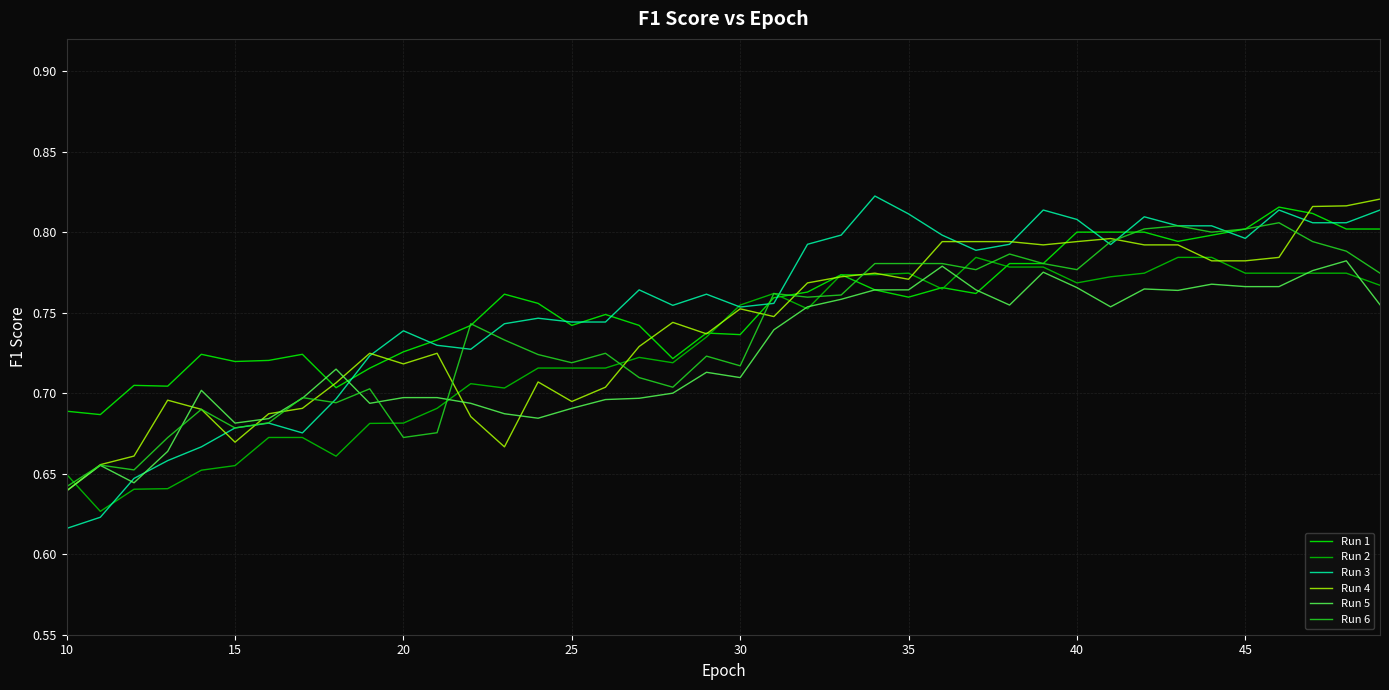

In Run 5, how many points are higher than both neighbors (excluding endpoints)?

9